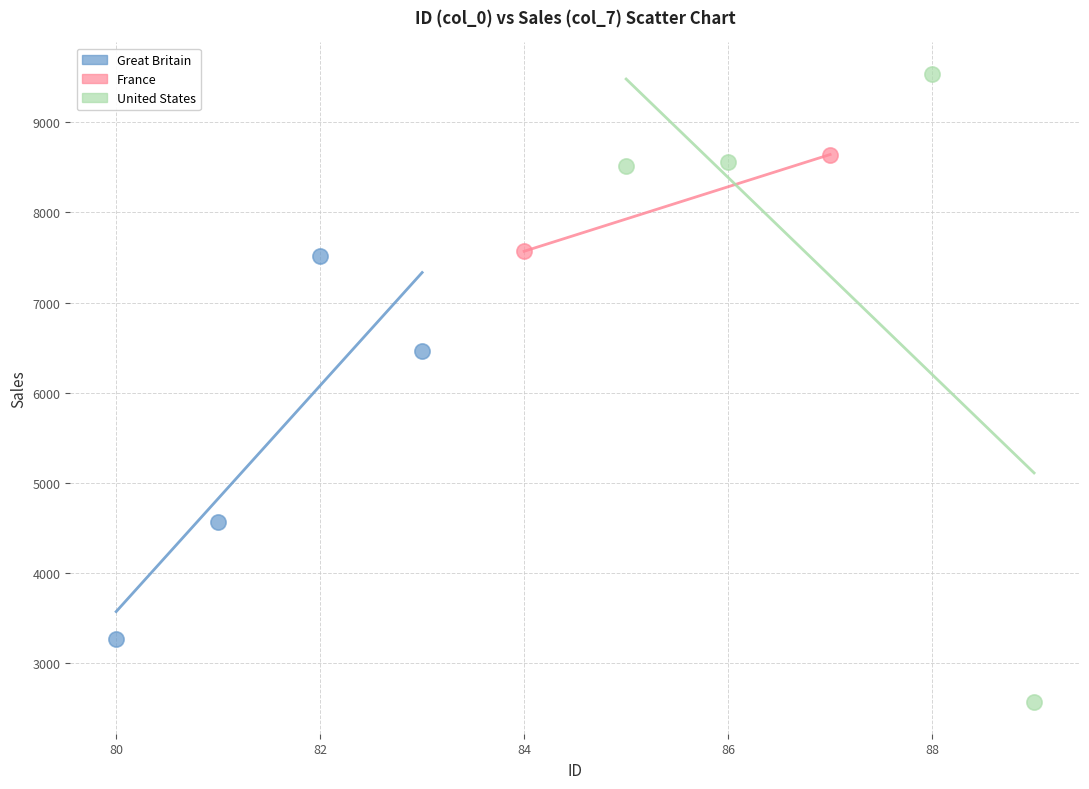

Which series contains the highest Y value?

United States